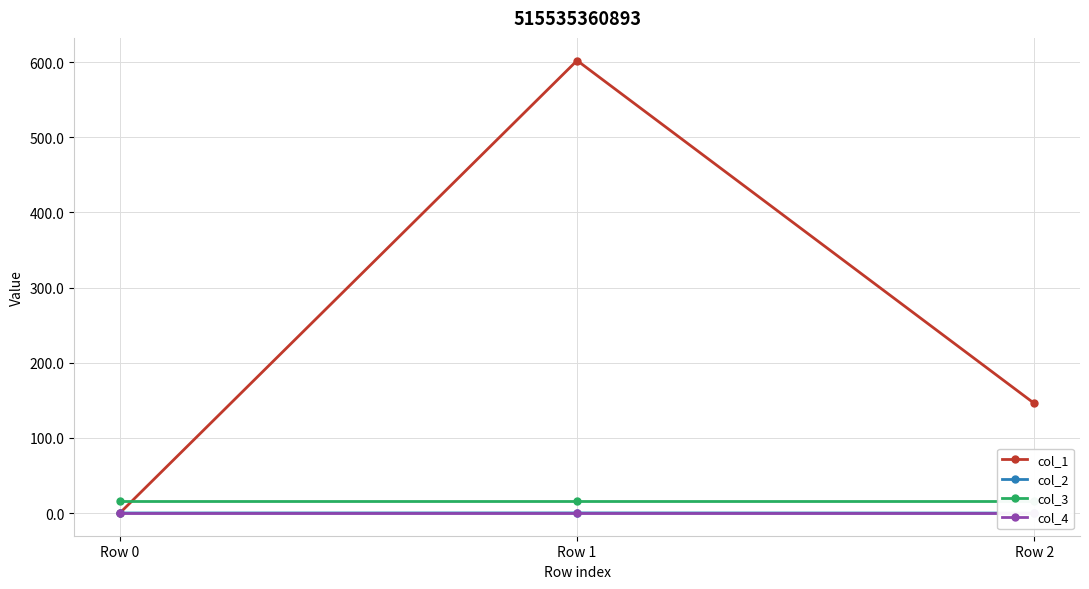

What is the total value across all series at Row 2?

161.7